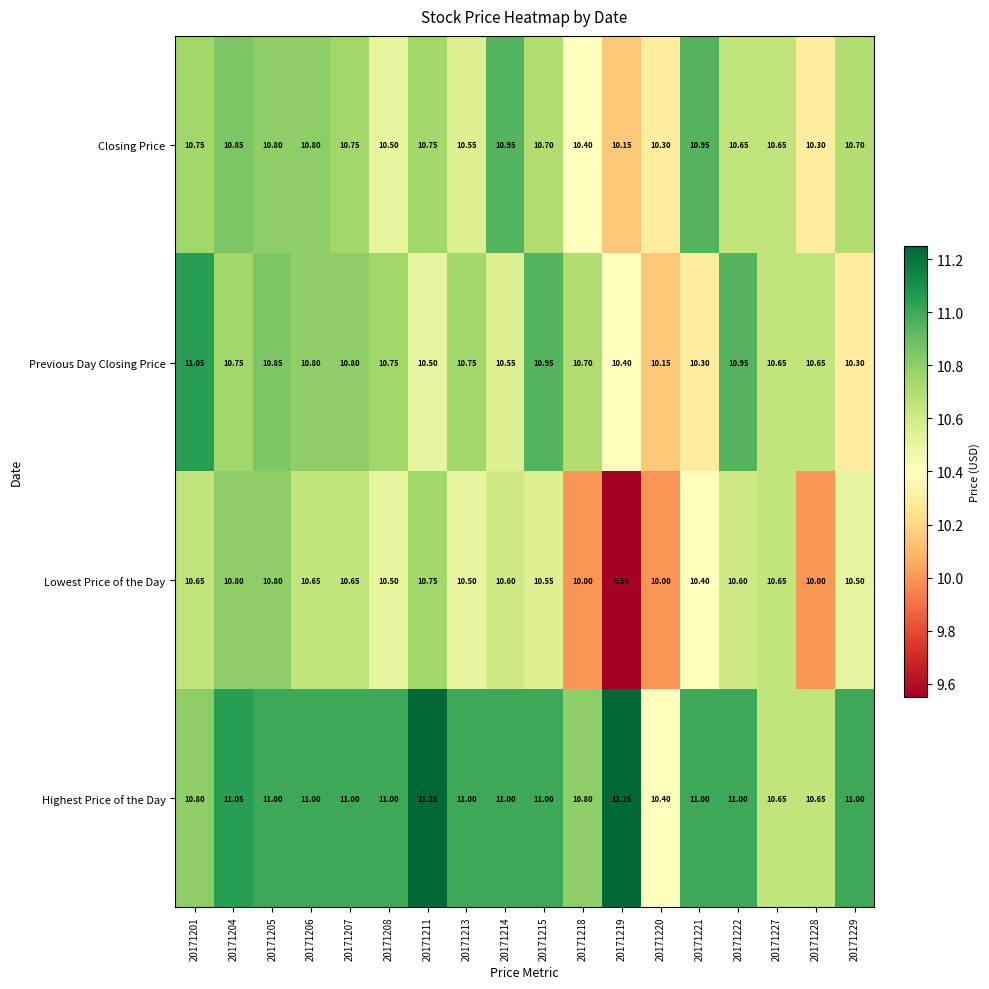

Is the value of Highest Price of the Day at 20171218 greater than the value of Previous Day Closing Price at 20171214?

Yes